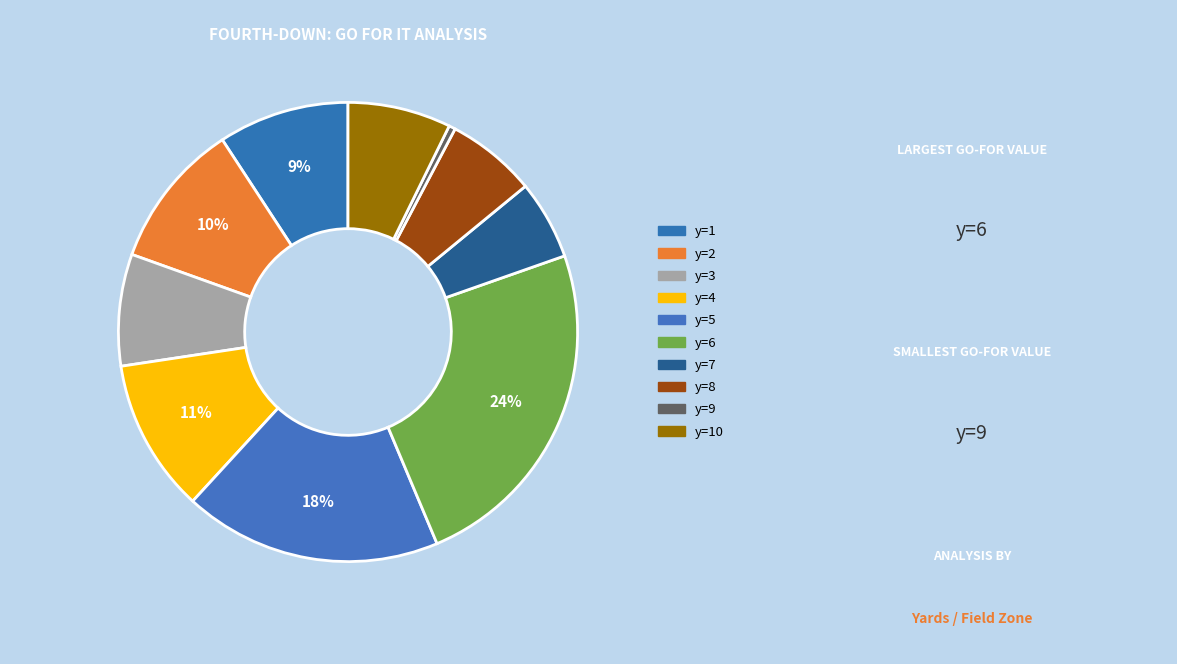

Count the number of slices in the pie.

10